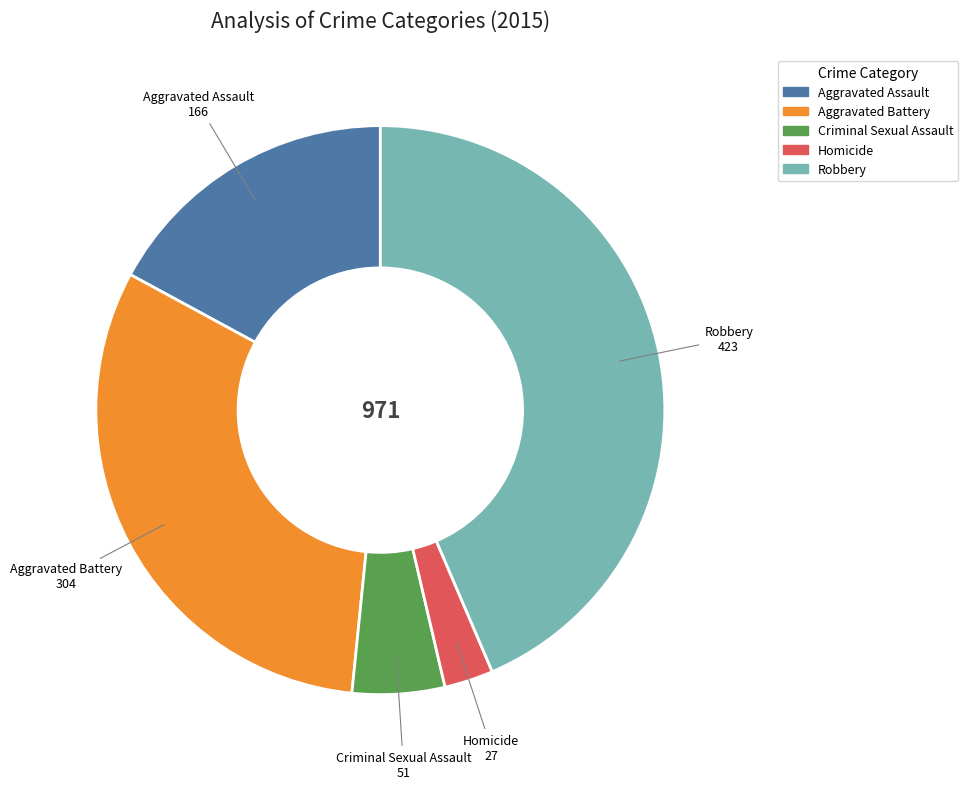

Does Aggravated Battery account for over 50% of the chart?

No